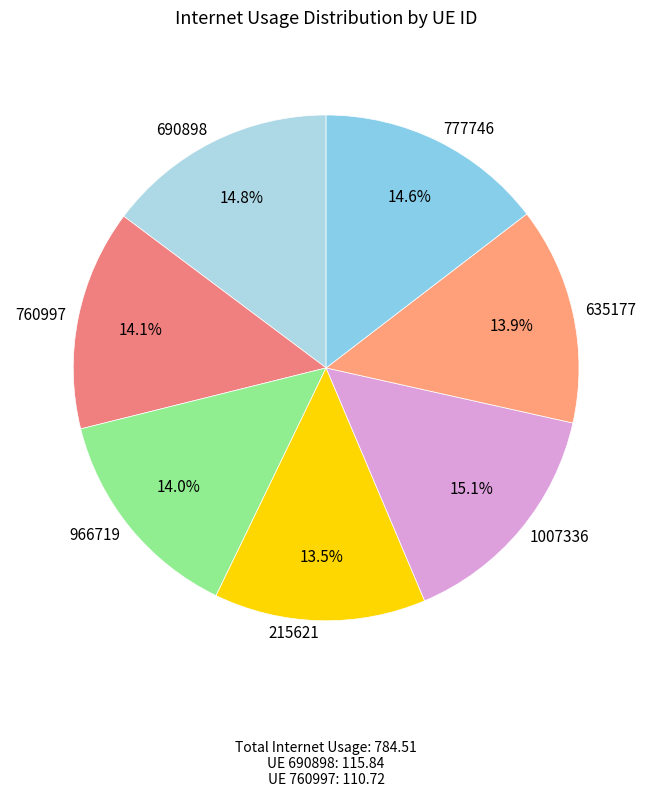

Does 1007336 represent more than half of the total?

No